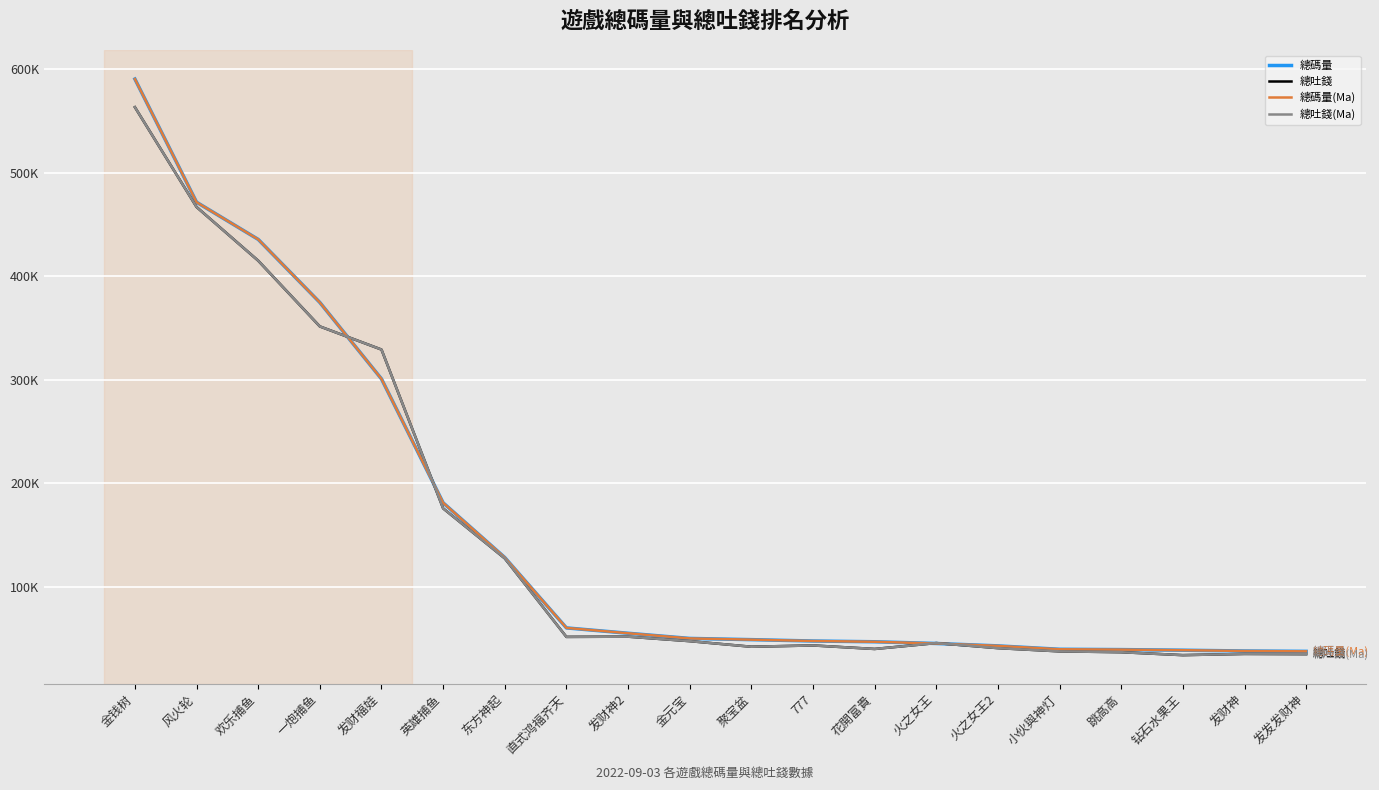

Does the chart have visible grid lines?

Yes